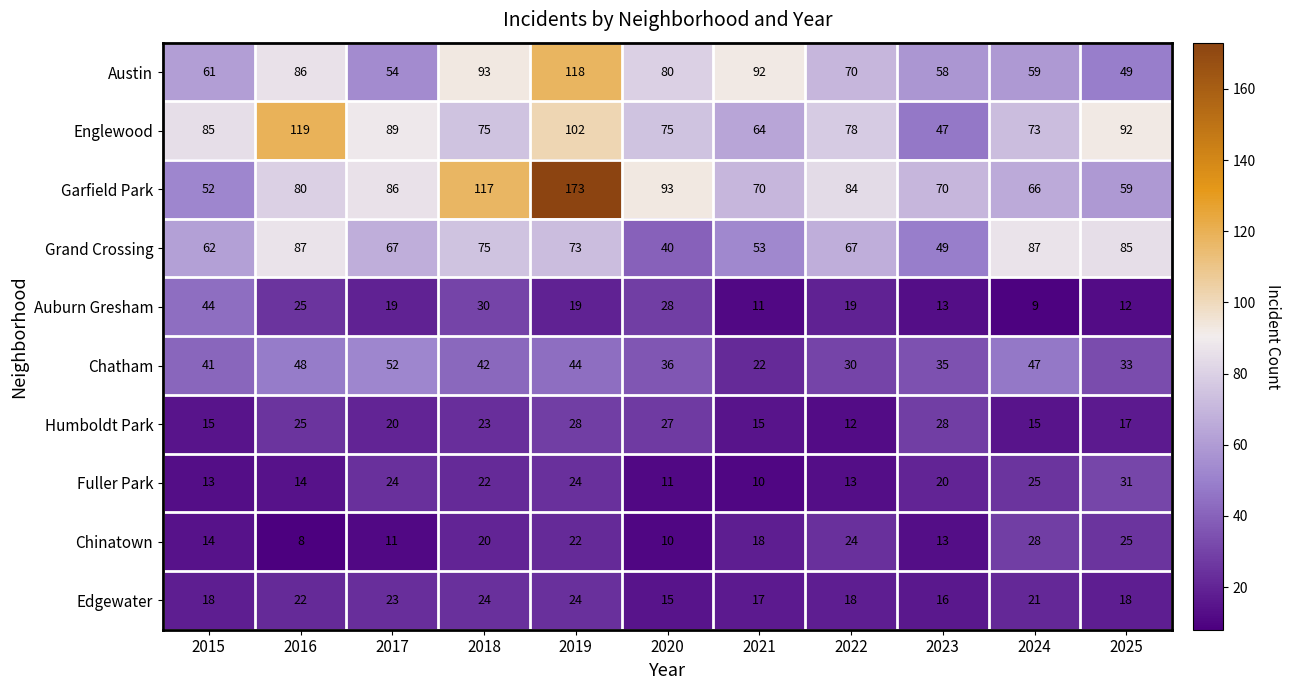

The value of Austin at 2022 is 123. True or false?

False